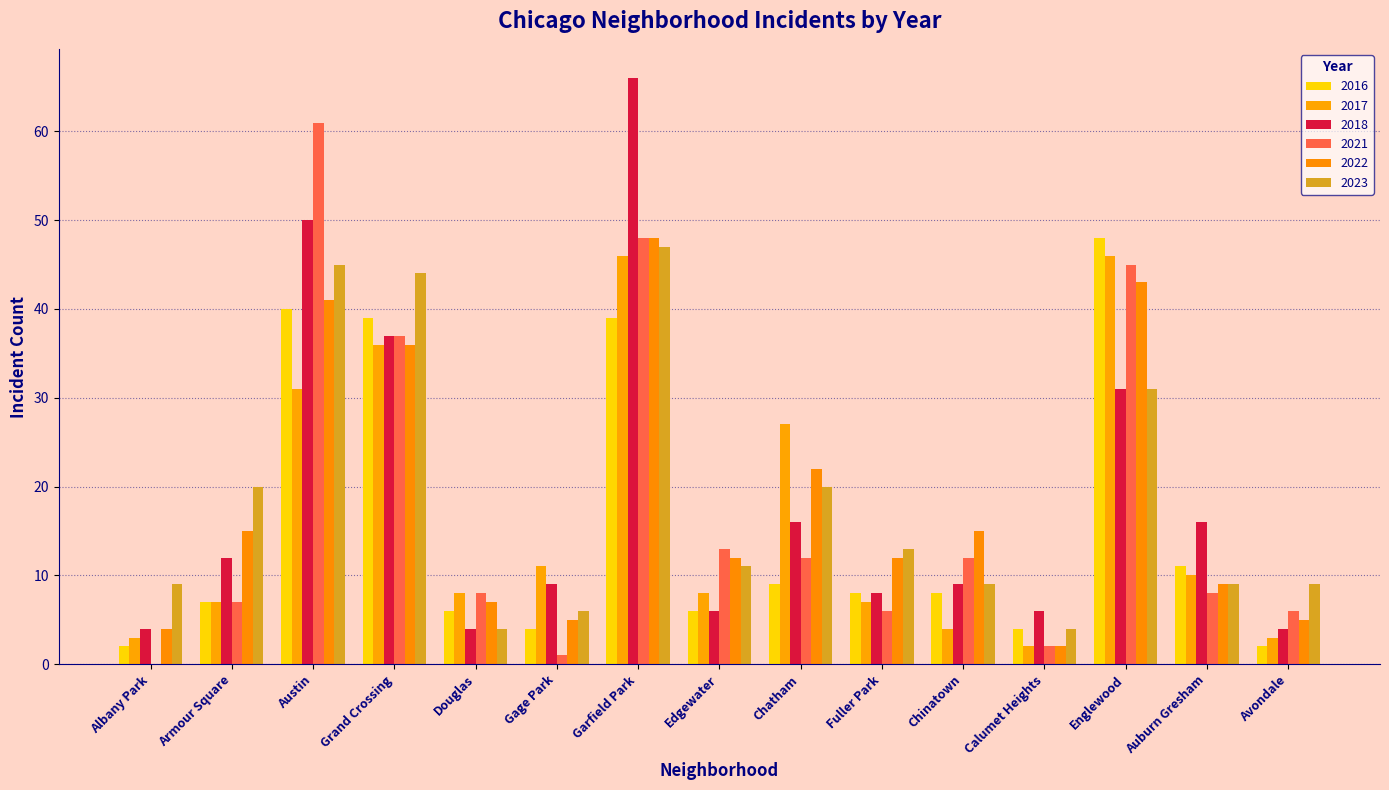

How many groups of bars are there?

15